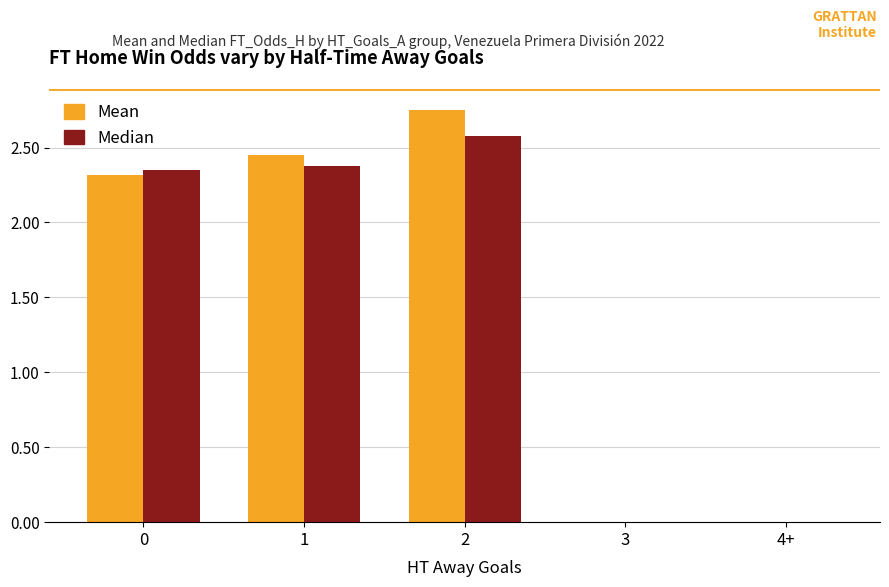

How many series are shown in this chart?

2